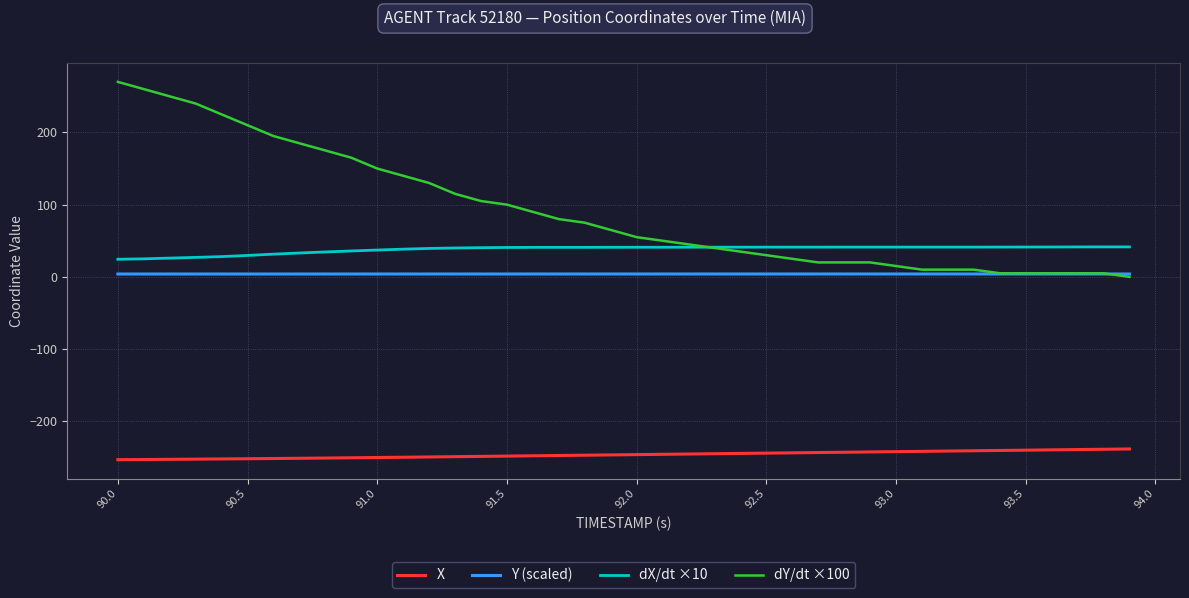

True or false: Y (scaled) and dX/dt ×10 intersect in this chart.

False